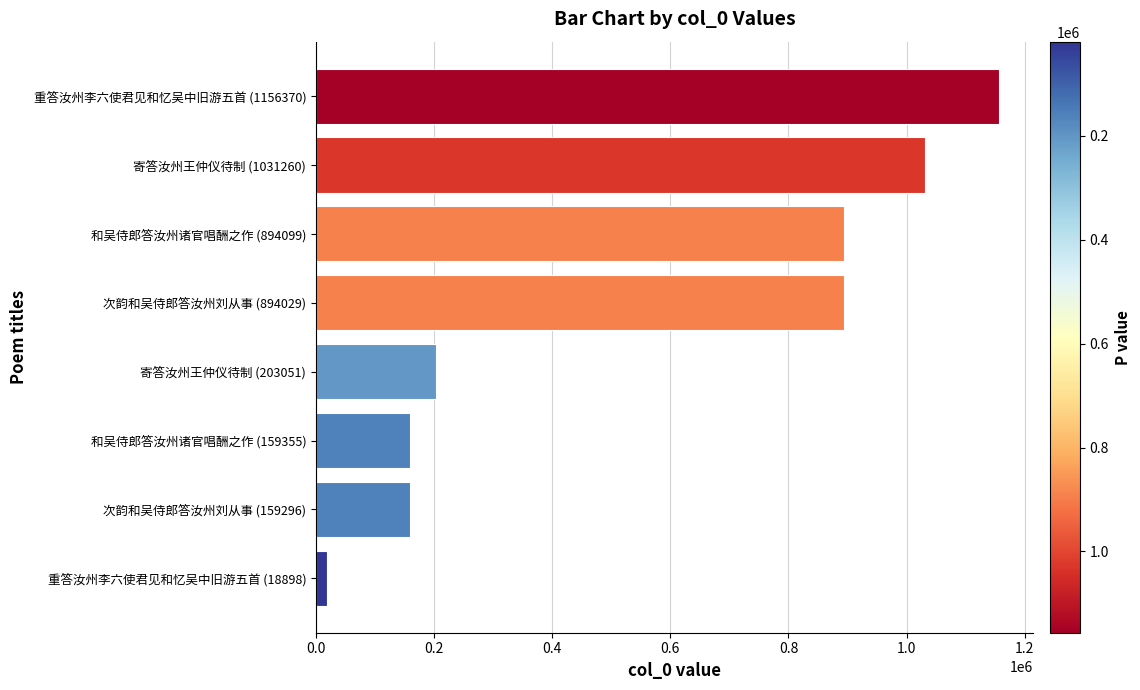

What is the ratio of the value at 和吴侍郎答汝州诸官唱酬之作 (894099) to the value at 次韵和吴侍郎答汝州刘从事 (894029)?

1.0